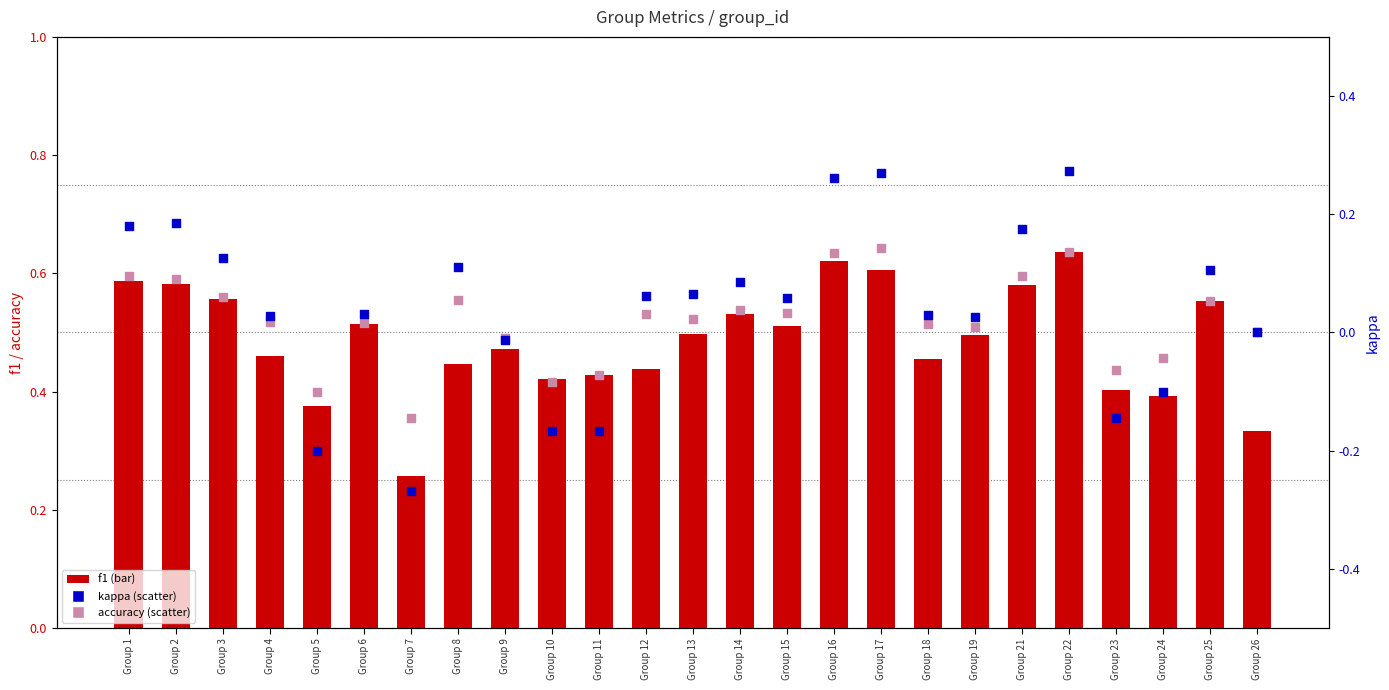

What are all the series names shown in the legend?

f1, accuracy, kappa